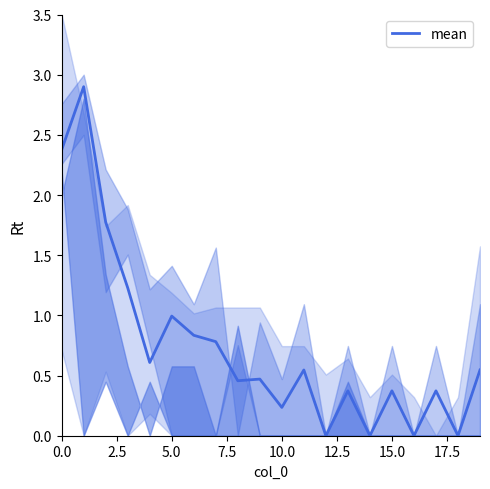

Is it true that mean equals 1.5 at 5.0?

False